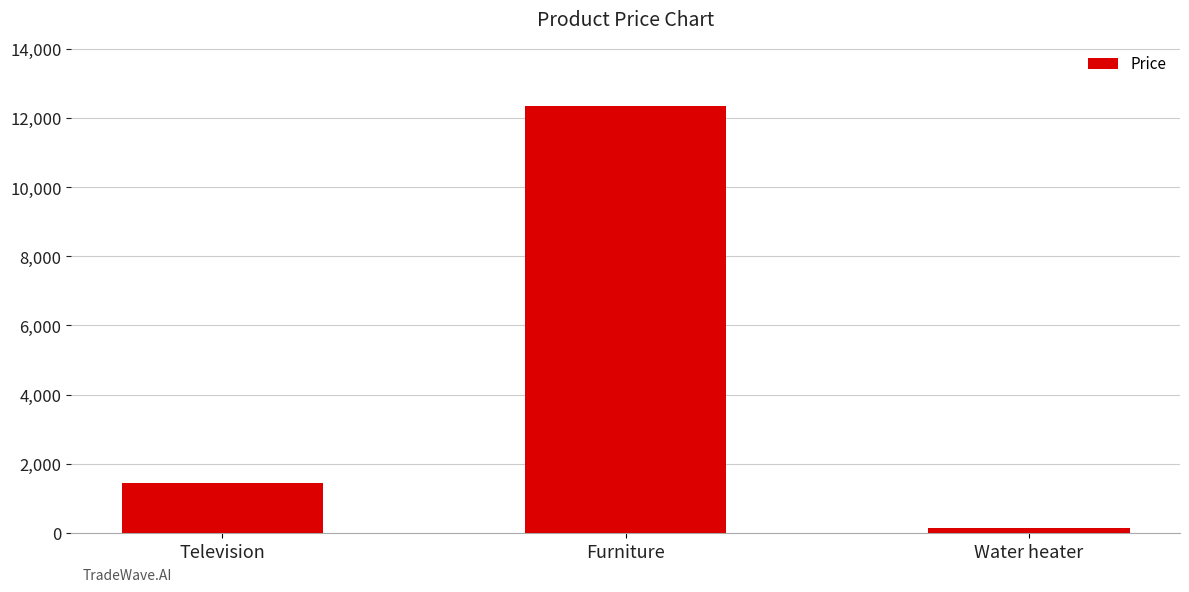

How many values exceed 1455?

2